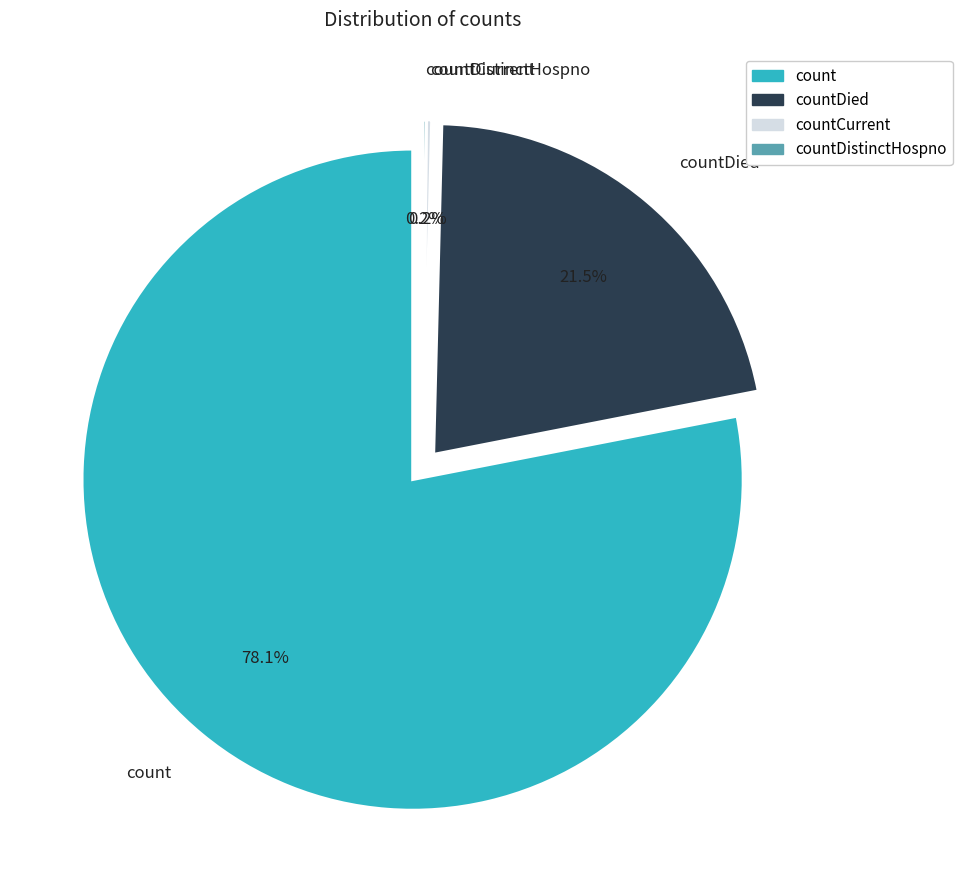

True or false: countDistinctHospno accounts for 0% of the total.

True